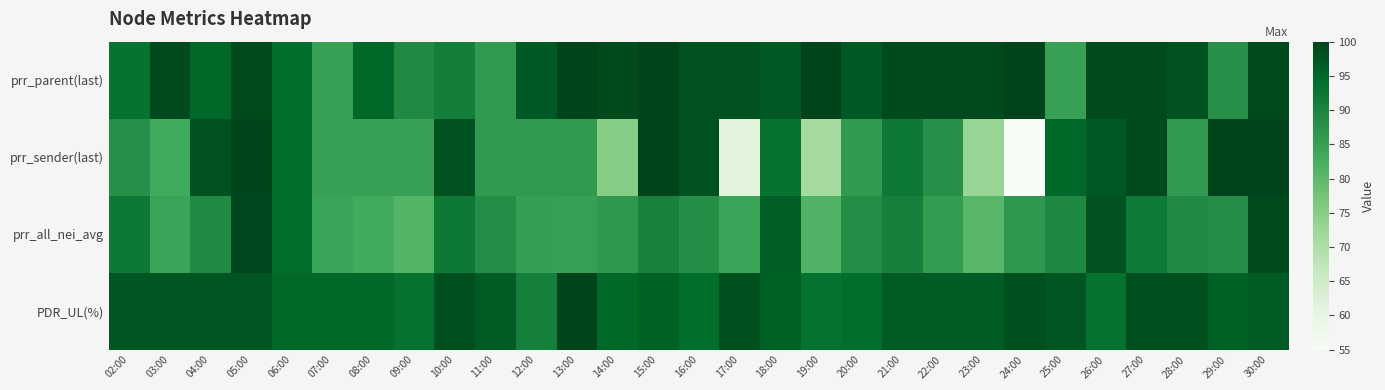

List the series in order of their peak value, lowest first.

prr_all_nei_avg, prr_parent(last), prr_sender(last), PDR_UL(%)